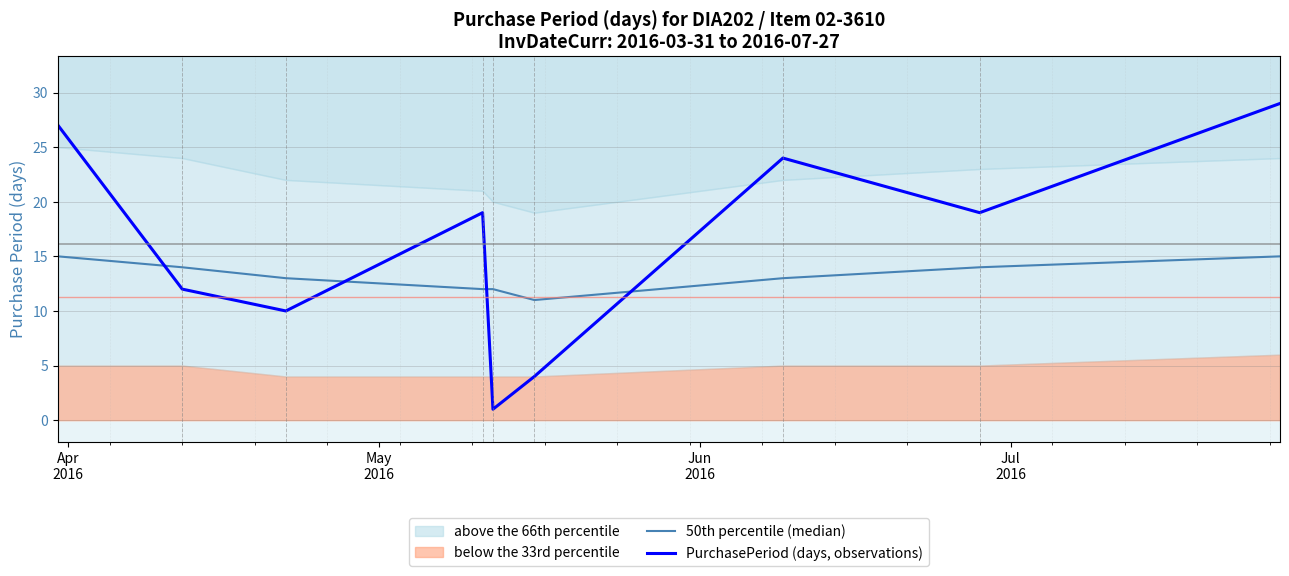

Reading left to right, transcribe all the data shown in this chart.

50th percentile (median): 15	14	13	12	12	11	13	14	15
PurchasePeriod (days, observations): 27	12	10	19	1	4	24	19	29